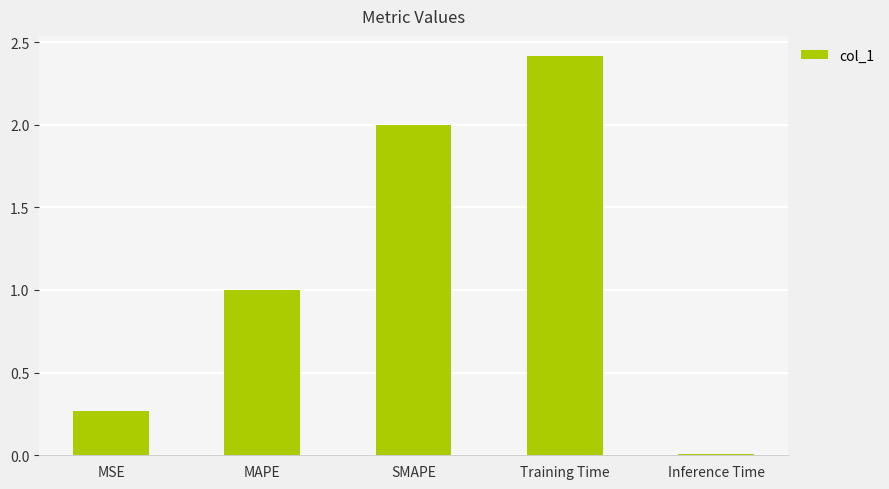

What is the label of the 2nd bar from the right?

Training Time